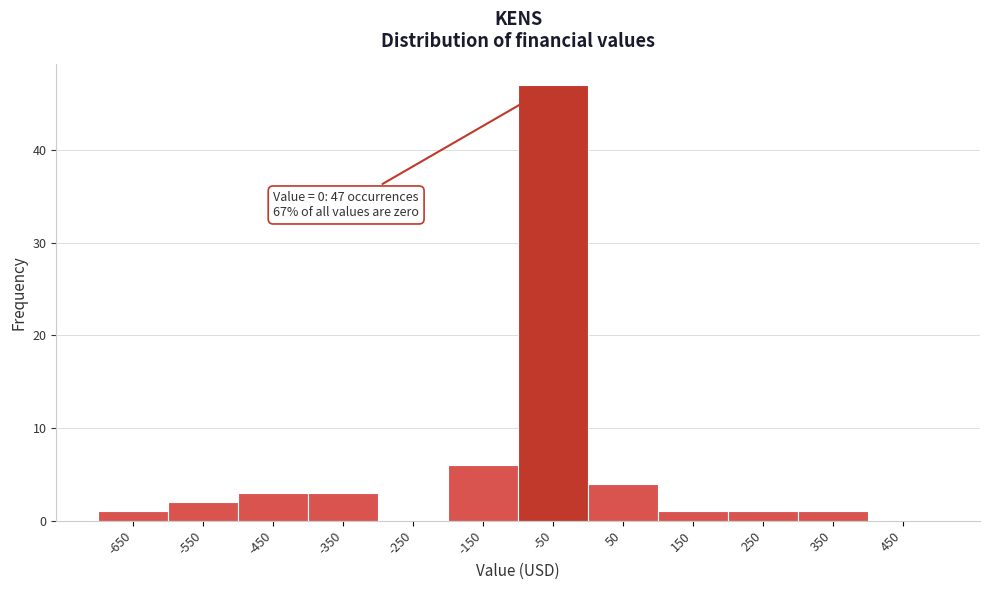

Reading right to left, extract all data points from this chart.

450=0	350=1	250=1	150=1	50=4	-50=47	-150=6	-250=0	-350=3	-450=3	-550=2	-650=1